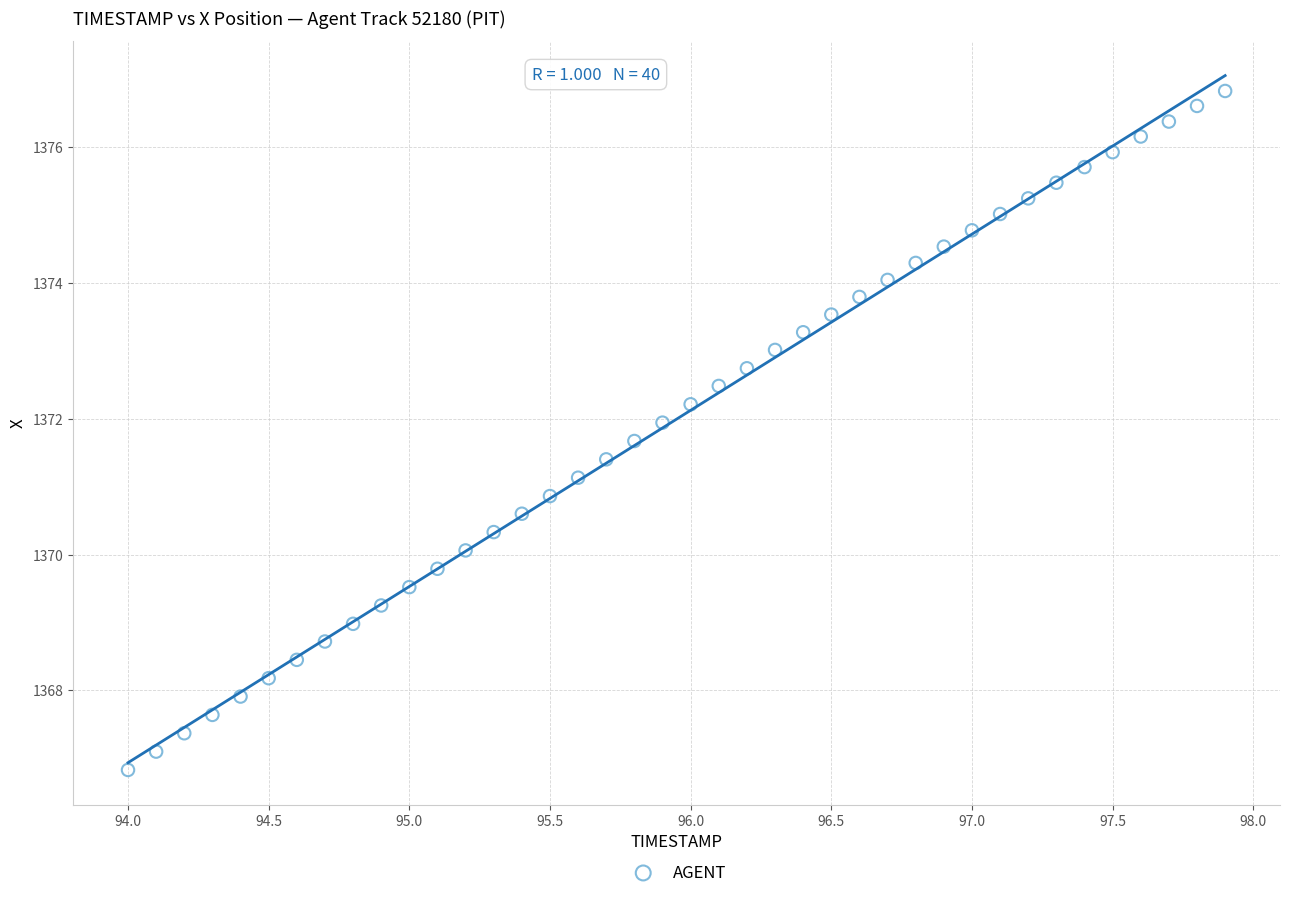

What is the range of Y values (max minus min)?

10.0